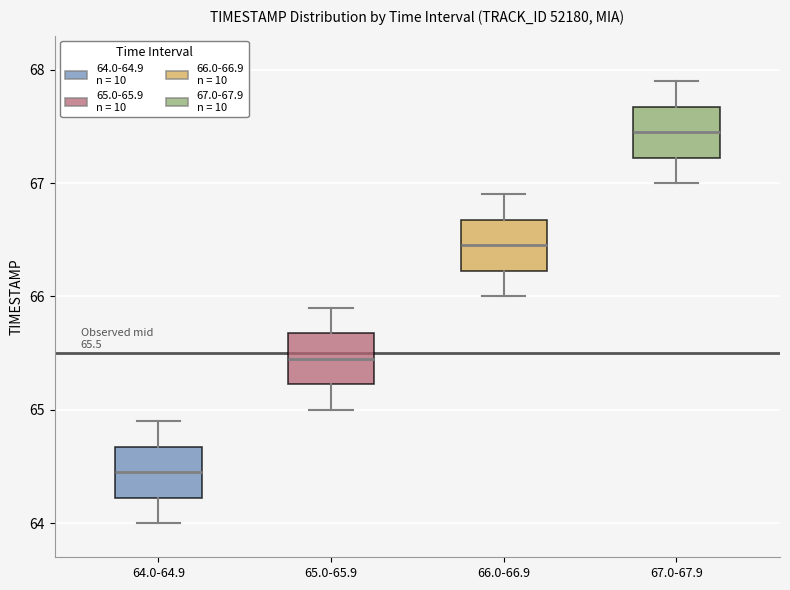

Which box has the highest median line?

67.0-67.9